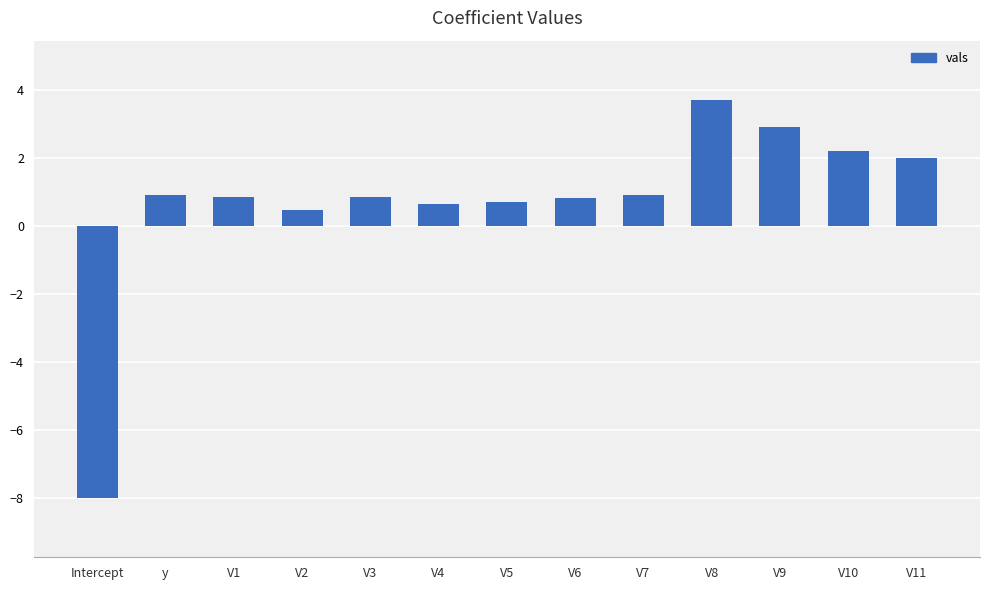

What is the label of the 1st bar from the left?

Intercept